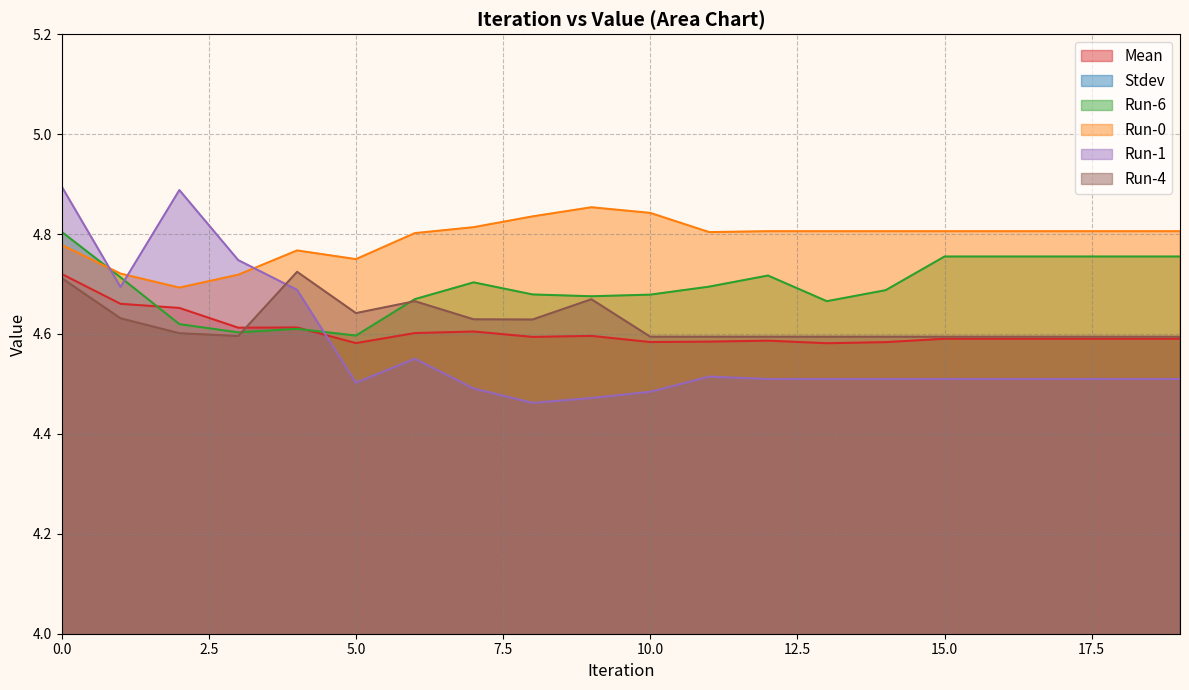

Is it true that Run-6 equals 1.1 at 14?

False